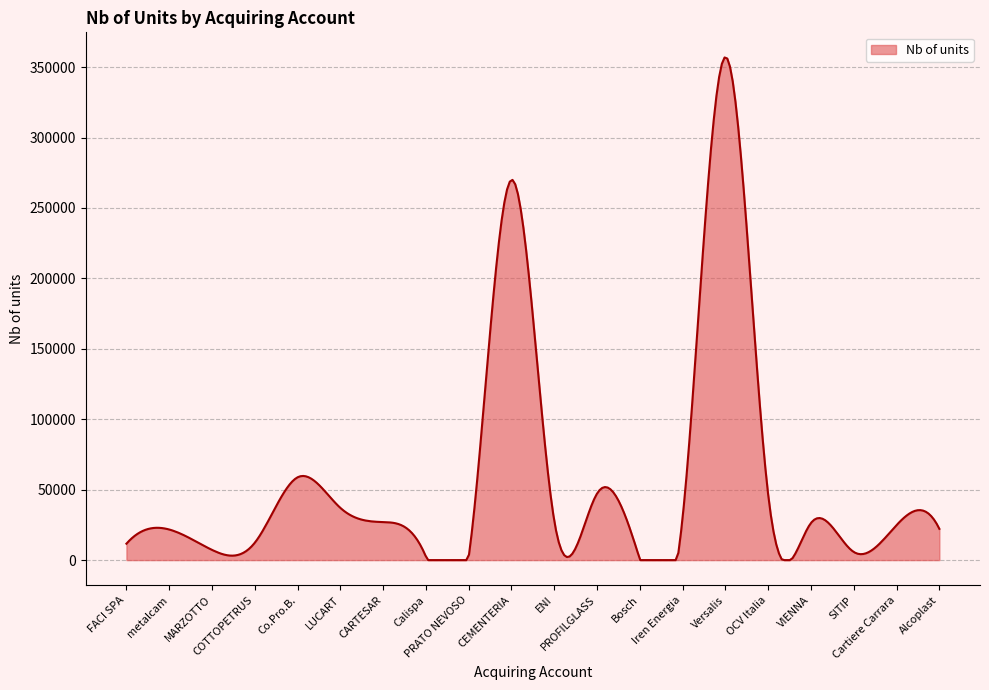

What is the maximum value shown in the chart?

356883.9